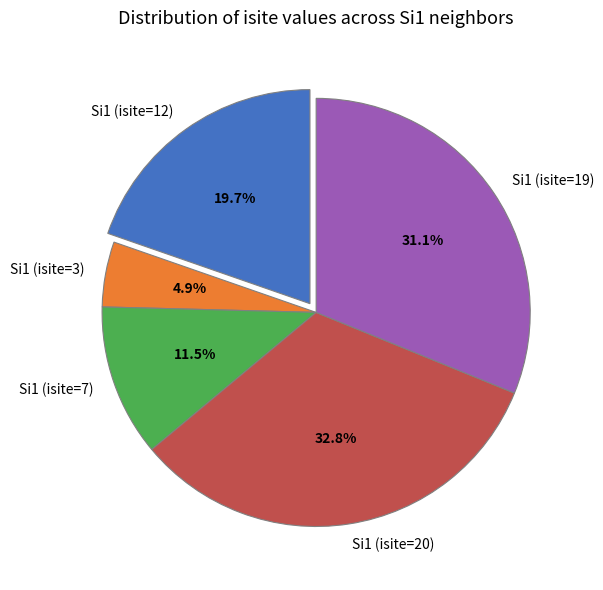

Do Si1 (isite=7) and Si1 (isite=3) together represent more than half of the pie?

No